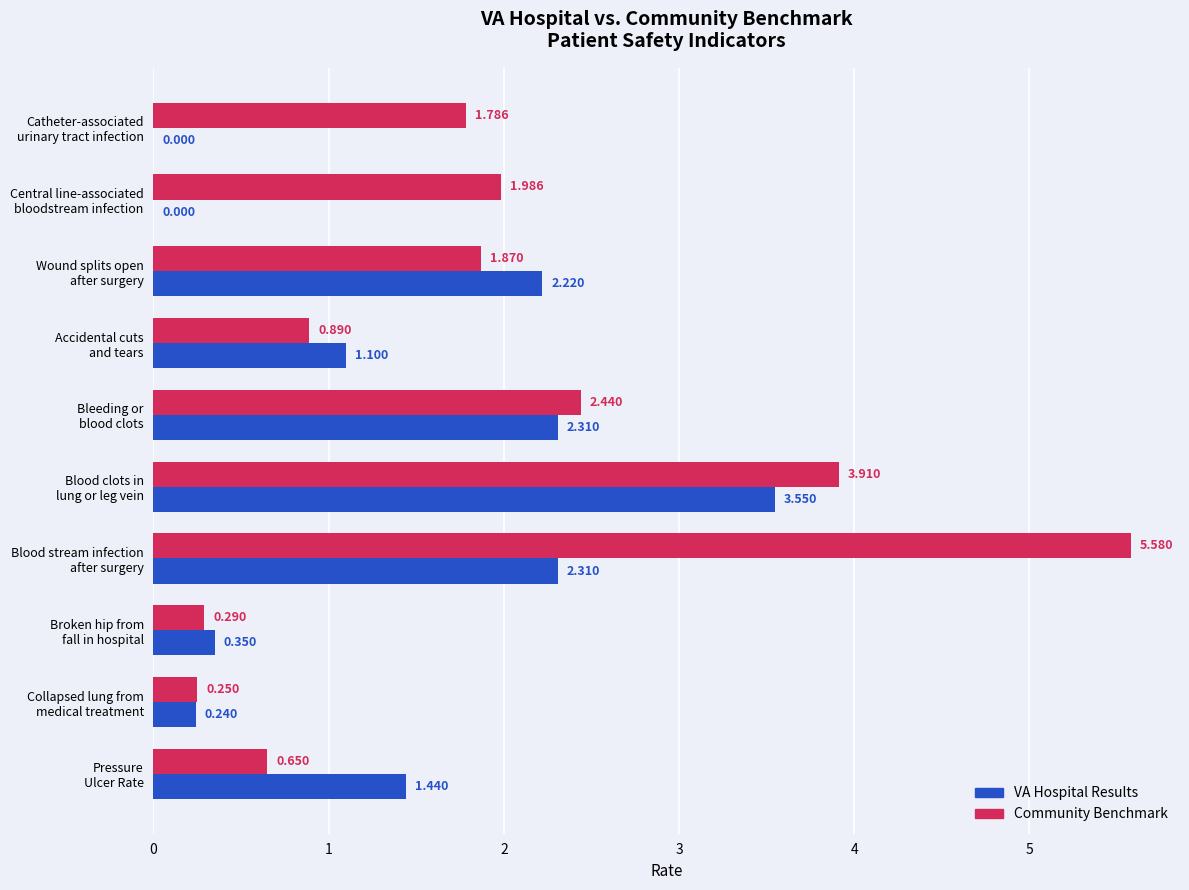

Which series has the largest range (max minus min)?

Community Benchmark